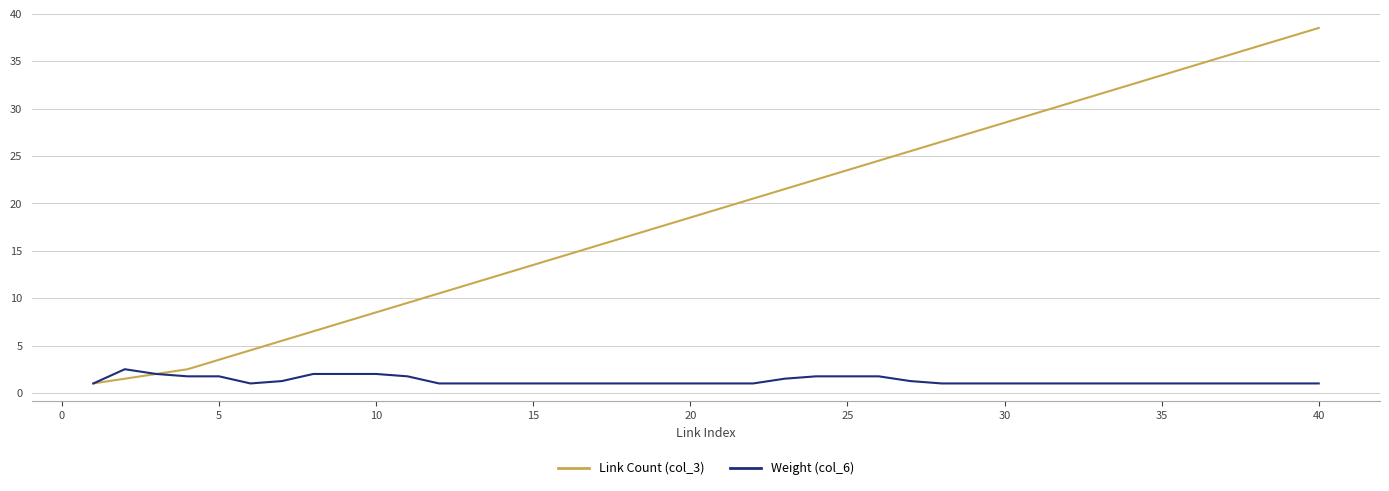

What is the maximum value for Link Count (col_3)?

38.5